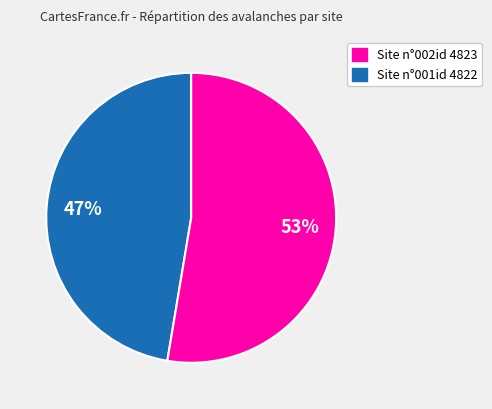

To the nearest percent, what is the average slice percentage?

50%